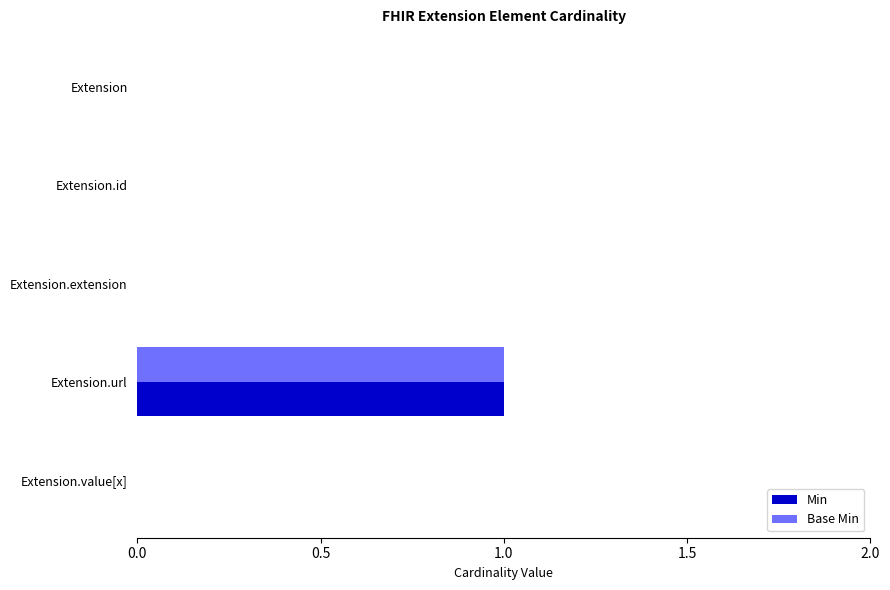

True or false: Min has a value of 1 at Extension.url.

True